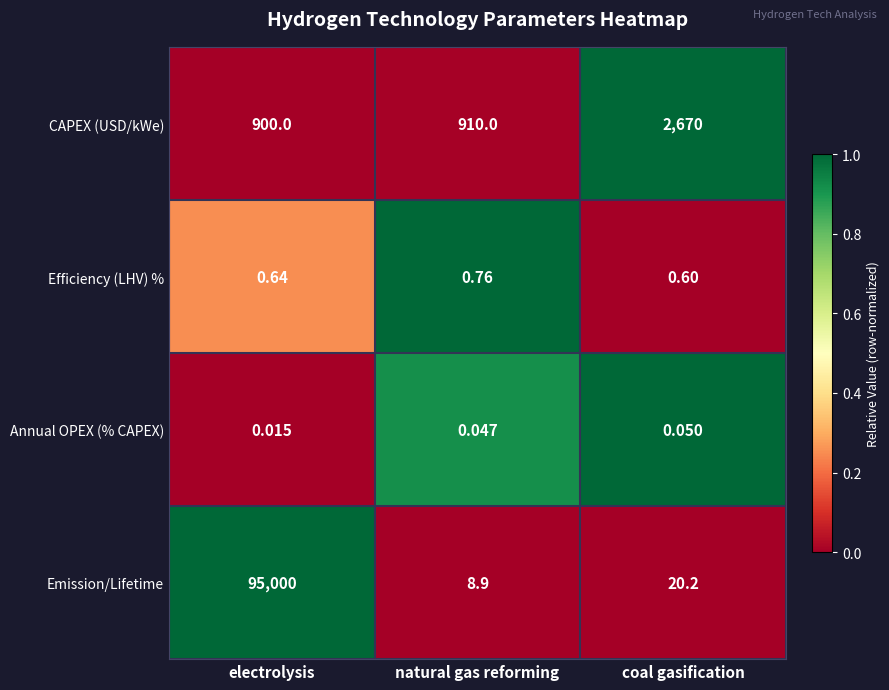

Rank the series at electrolysis from lowest to highest value.

Annual OPEX (% CAPEX), Efficiency (LHV) %, CAPEX (USD/kWe), Emission/Lifetime